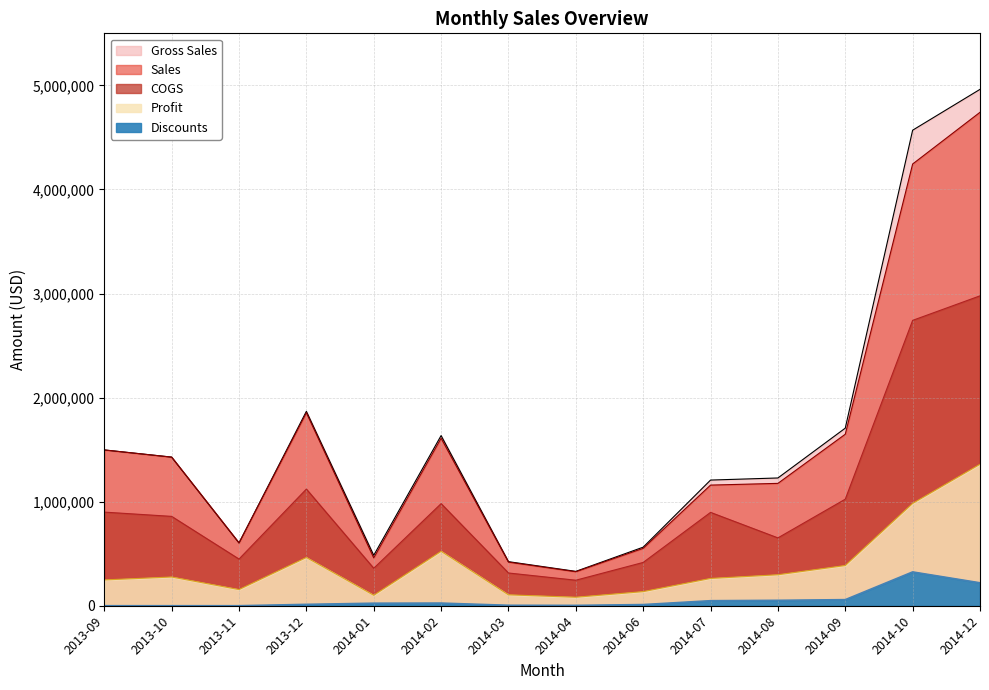

At which category does COGS reach its first local peak?

2013-12